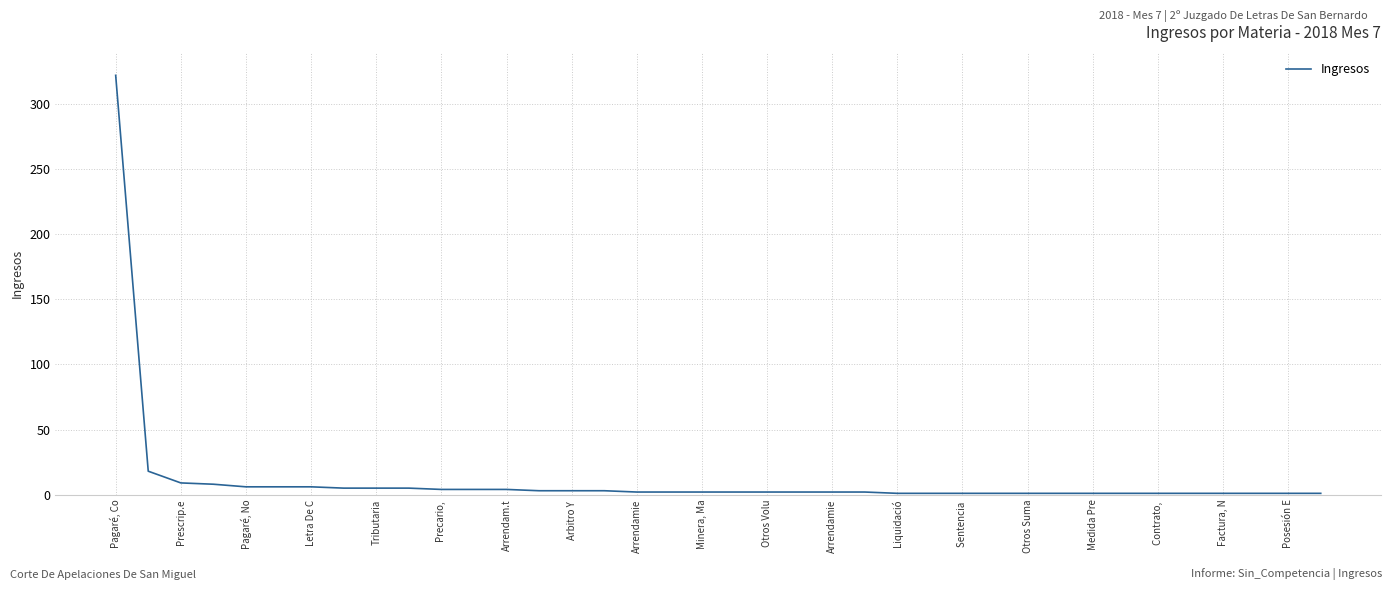

What is the greatest value displayed?

322